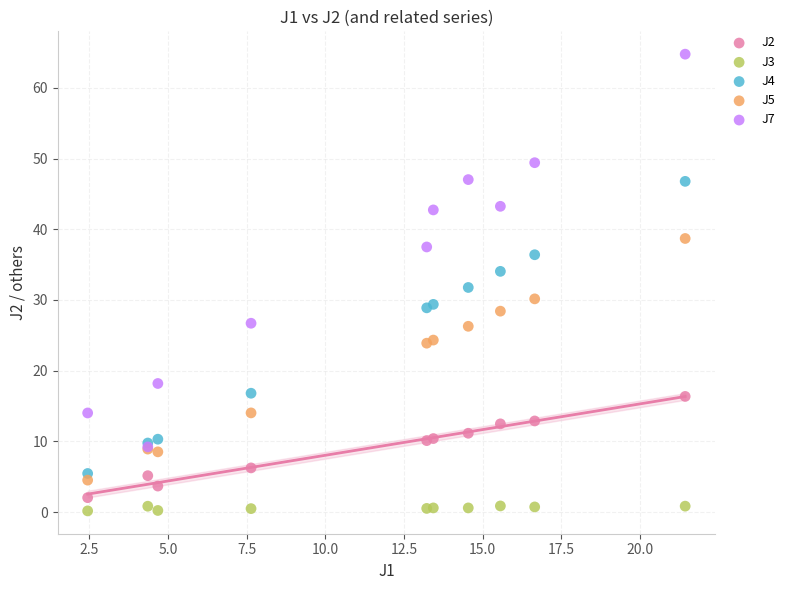

Which series has the largest Y range (max minus min)?

J7